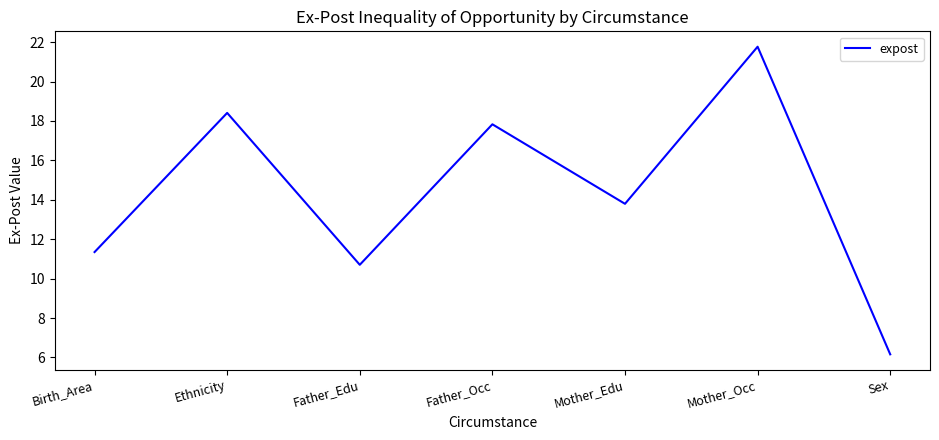

Is it true that the value at Mother_Edu is 19.2?

False